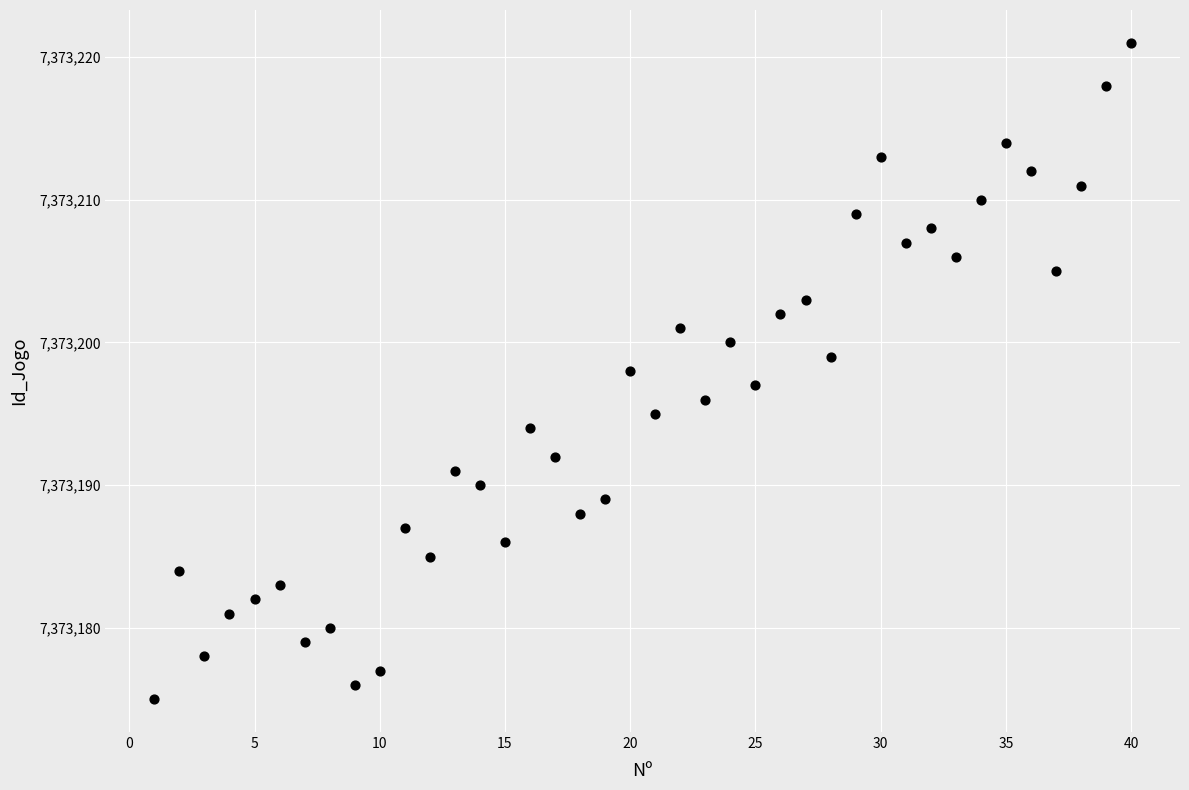

What is the range of Y values (max minus min)?

46